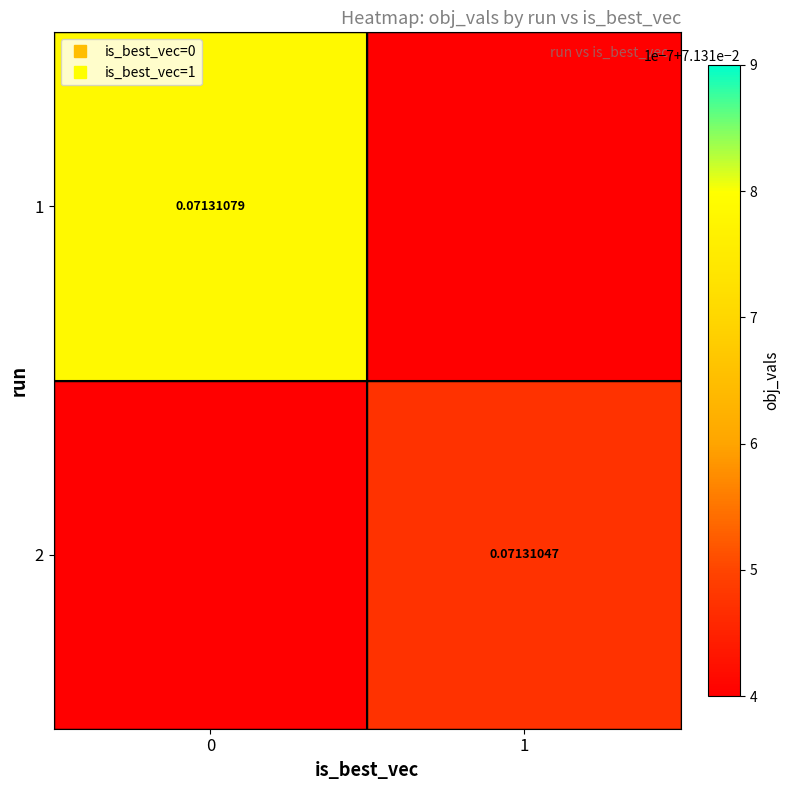

Rank the series at 1 from highest to lowest value.

1, 2